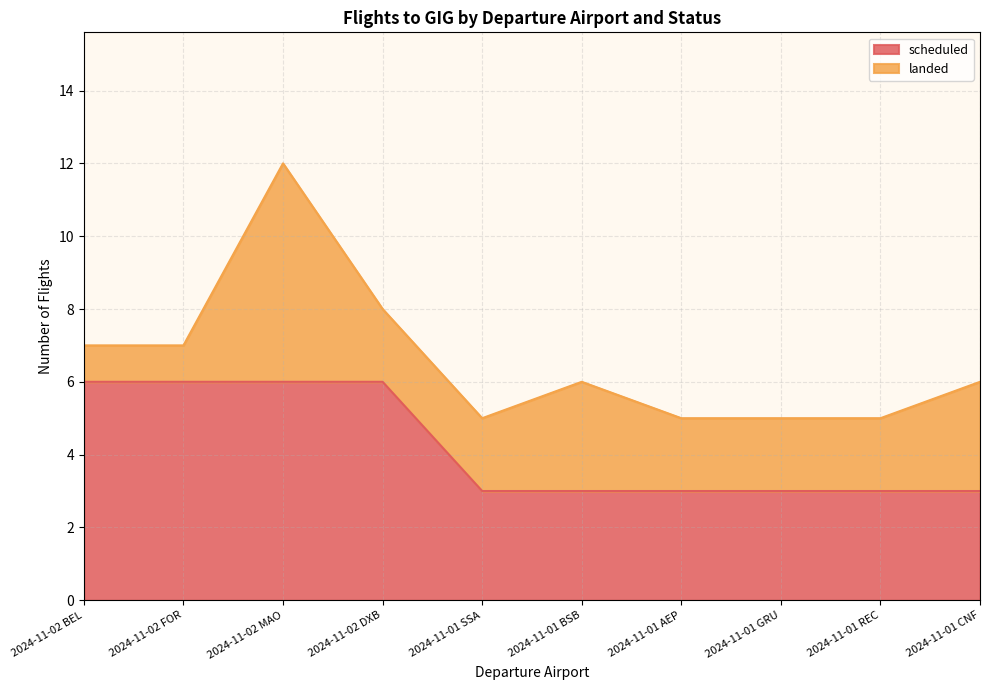

Which category has the lowest value across all series?

2024-11-01 SSA